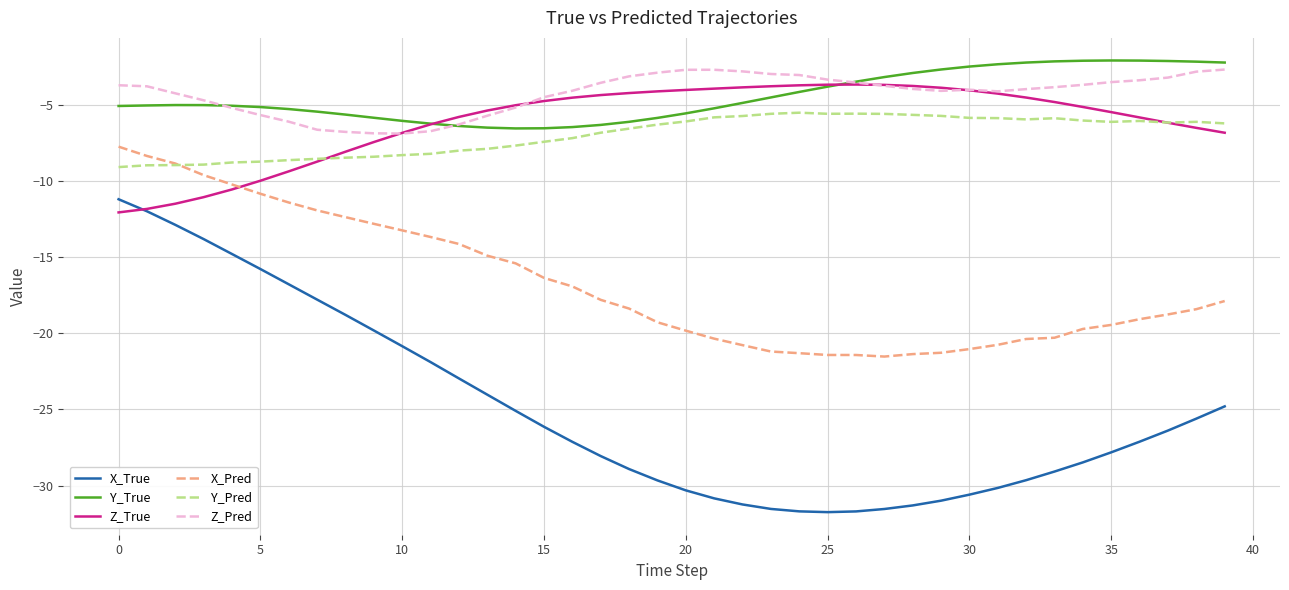

Which series has the largest range (max minus min)?

X_True